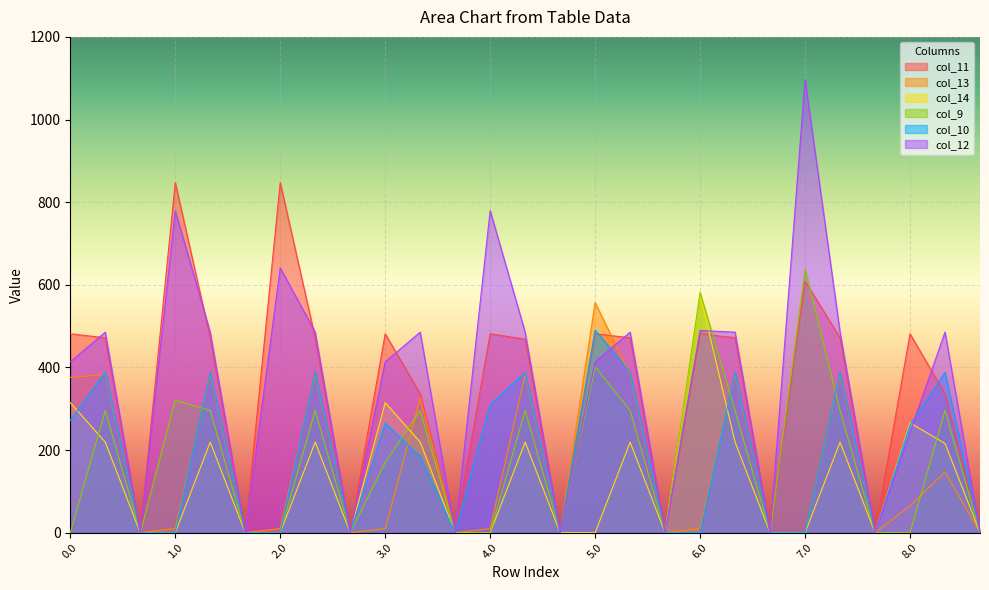

What is the difference between the second highest and second lowest values in the col_9 series?

581.5